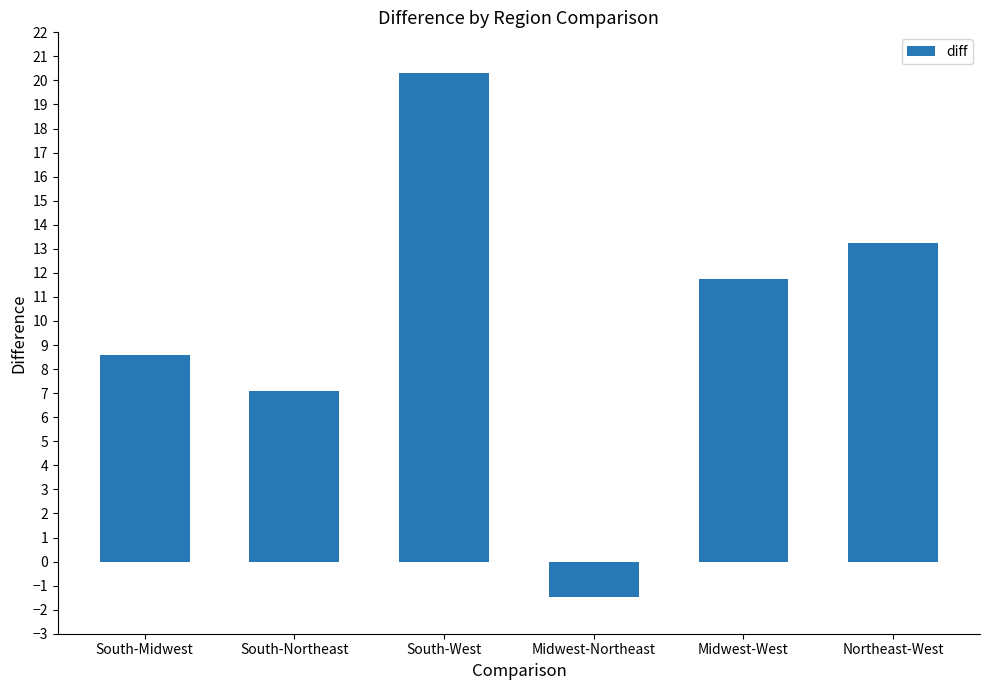

What is the maximum value shown in the chart?

20.3